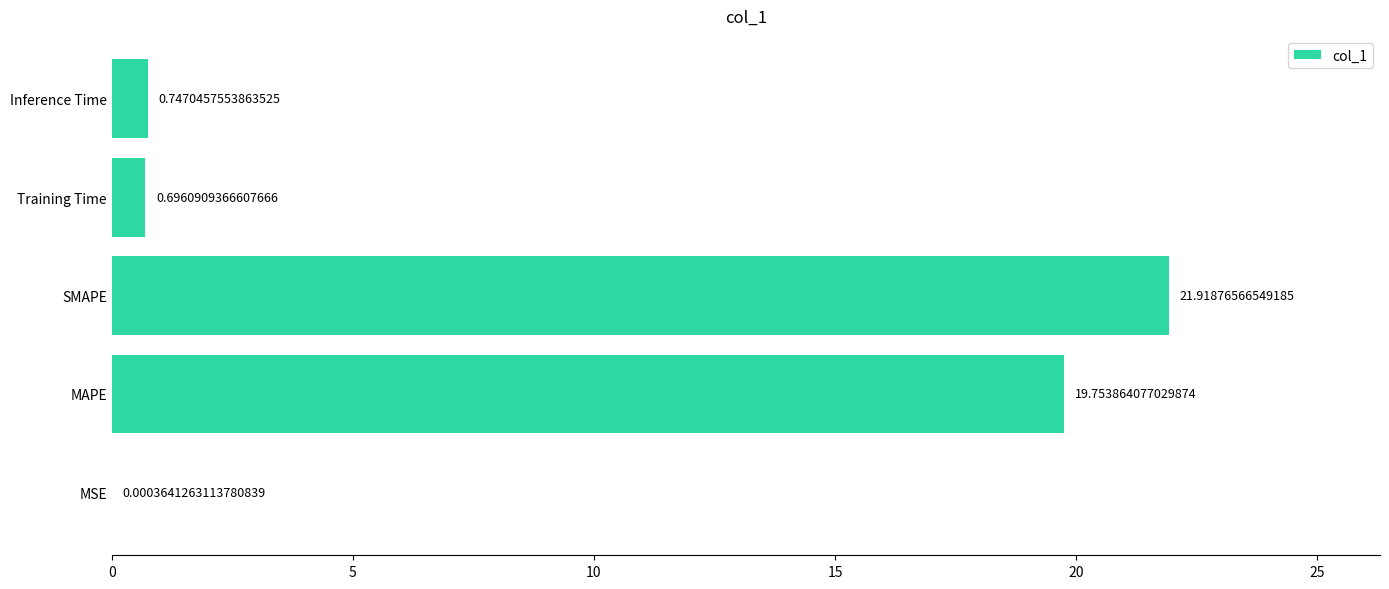

What is the sum of all values?

43.1